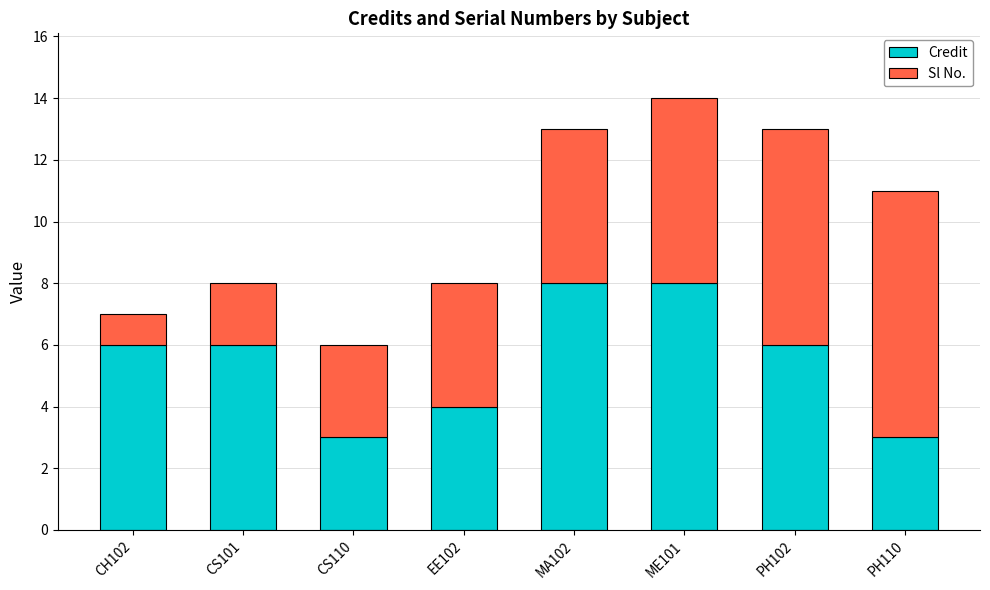

What is the difference between the maximum and minimum values in the Credit series?

5